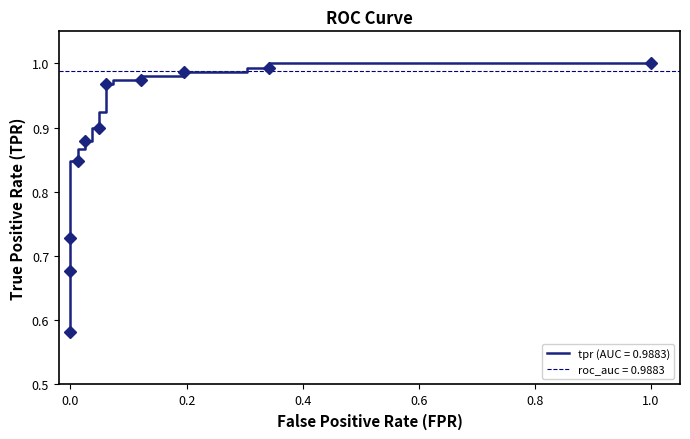

How many distinct data groups are displayed?

1